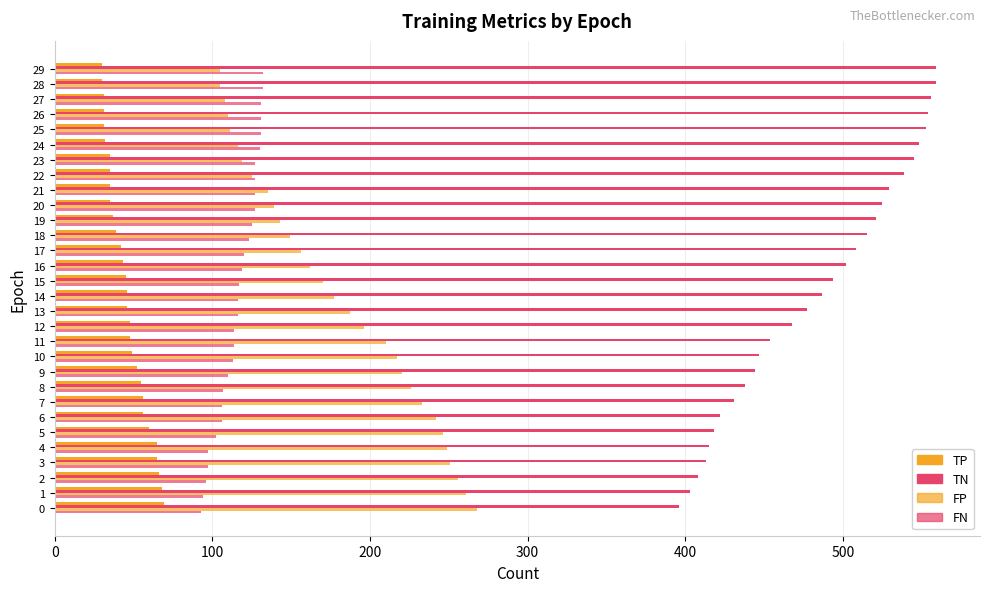

Count the number of categories in the chart.

30